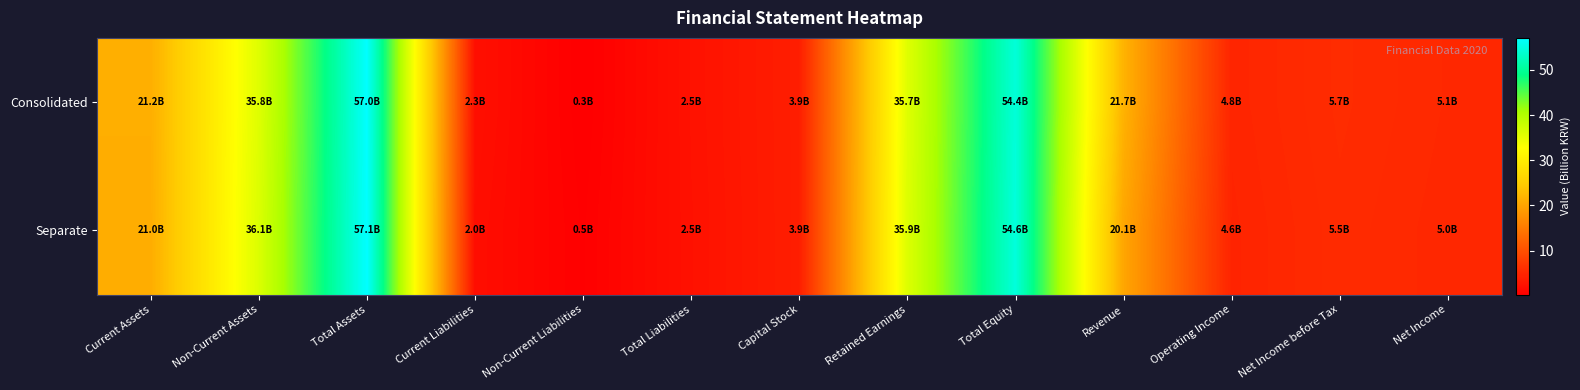

Reading right to left, what are all the values shown in this chart?

Consolidated: Net Income=5.1	Net Income before Tax=5.7	Operating Income=4.8	Revenue=21.7	Total Equity=54.4	Retained Earnings=35.7	Capital Stock=3.9	Total Liabilities=2.5	Non-Current Liabilities=0.3	Current Liabilities=2.3	Total Assets=57.0	Non-Current Assets=35.8	Current Assets=21.2
Separate: Net Income=5.0	Net Income before Tax=5.5	Operating Income=4.6	Revenue=20.1	Total Equity=54.6	Retained Earnings=35.9	Capital Stock=3.9	Total Liabilities=2.5	Non-Current Liabilities=0.5	Current Liabilities=2.0	Total Assets=57.1	Non-Current Assets=36.1	Current Assets=21.0